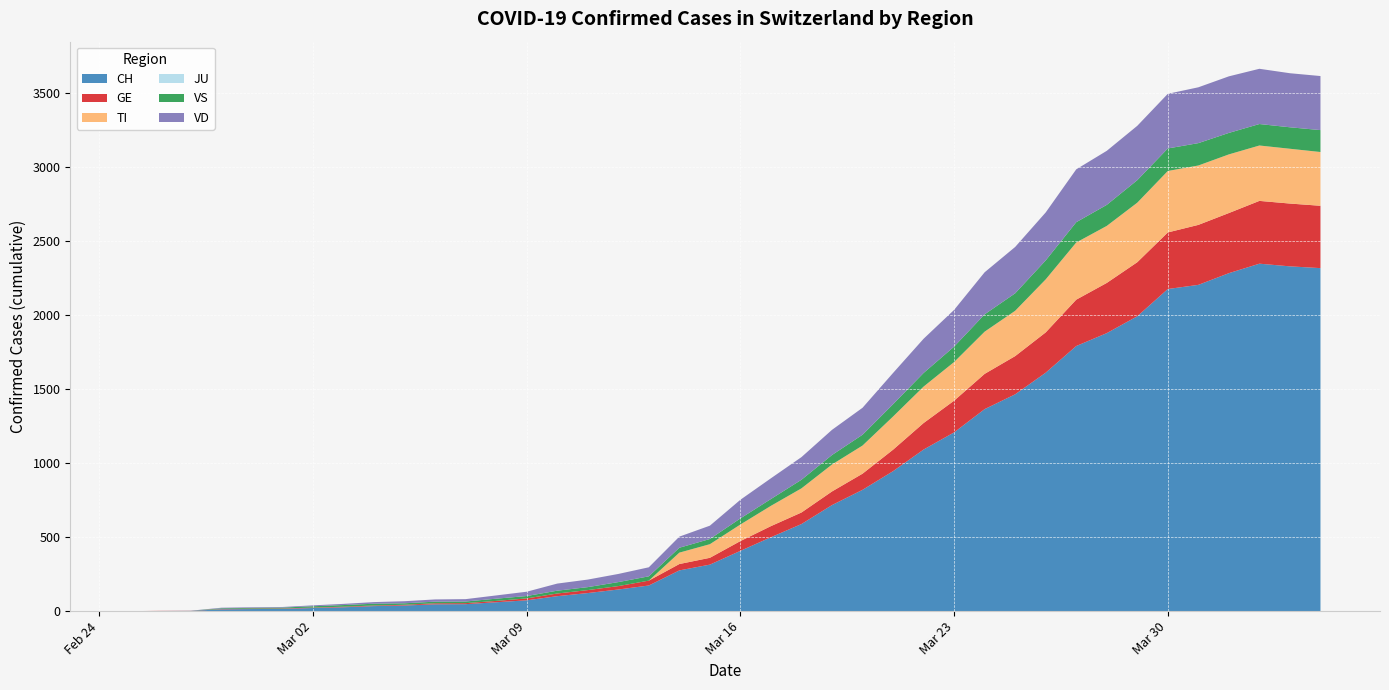

Reading left to right, list all the values displayed in this chart.

CH: 2020-02-25=0	2020-02-26=1	2020-02-27=2	2020-02-28=12	2020-02-29=14	2020-03-01=15	2020-03-02=21	2020-03-03=26	2020-03-04=34	2020-03-05=38	2020-03-06=46	2020-03-07=47	2020-03-08=60	2020-03-09=73	2020-03-10=101	2020-03-11=122	2020-03-12=146	2020-03-13=173	2020-03-14=275	2020-03-15=314	2020-03-16=407	2020-03-17=499	2020-03-18=588	2020-03-19=716	2020-03-20=819	2020-03-21=945	2020-03-22=1091	2020-03-23=1207	2020-03-24=1364	2020-03-25=1464	2020-03-26=1610	2020-03-27=1790	2020-03-28=1877	2020-03-29=1991	2020-03-30=2175	2020-03-31=2203	2020-04-01=2282	2020-04-02=2346	2020-04-03=2328	2020-04-04=2316
GE: 2020-02-25=0	2020-02-26=1	2020-02-27=1	2020-02-28=2	2020-02-29=3	2020-03-01=3	2020-03-02=3	2020-03-03=4	2020-03-04=4	2020-03-05=5	2020-03-06=7	2020-03-07=7	2020-03-08=9	2020-03-09=13	2020-03-10=18	2020-03-11=20	2020-03-12=23	2020-03-13=33	2020-03-14=43	2020-03-15=46	2020-03-16=66	2020-03-17=75	2020-03-18=78	2020-03-19=92	2020-03-20=109	2020-03-21=145	2020-03-22=179	2020-03-23=214	2020-03-24=238	2020-03-25=258	2020-03-26=272	2020-03-27=313	2020-03-28=339	2020-03-29=365	2020-03-30=382	2020-03-31=405	2020-04-01=406	2020-04-02=424	2020-04-03=424	2020-04-04=421
TI: 2020-02-25=0	2020-02-26=0	2020-02-27=0	2020-02-28=0	2020-02-29=0	2020-03-01=0	2020-03-02=0	2020-03-03=0	2020-03-04=0	2020-03-05=0	2020-03-06=0	2020-03-07=0	2020-03-08=0	2020-03-09=0	2020-03-10=0	2020-03-11=0	2020-03-12=0	2020-03-13=0	2020-03-14=77	2020-03-15=92	2020-03-16=112	2020-03-17=137	2020-03-18=163	2020-03-19=182	2020-03-20=190	2020-03-21=224	2020-03-22=246	2020-03-23=261	2020-03-24=285	2020-03-25=306	2020-03-26=358	2020-03-27=386	2020-03-28=385	2020-03-29=402	2020-03-30=415	2020-03-31=401	2020-04-01=396	2020-04-02=374	2020-04-03=370	2020-04-04=363
JU: 2020-02-25=0	2020-02-26=0	2020-02-27=0	2020-02-28=0	2020-02-29=0	2020-03-01=0	2020-03-02=0	2020-03-03=0	2020-03-04=0	2020-03-05=0	2020-03-06=0	2020-03-07=0	2020-03-08=0	2020-03-09=0	2020-03-10=0	2020-03-11=0	2020-03-12=0	2020-03-13=0	2020-03-14=0	2020-03-15=0	2020-03-16=0	2020-03-17=0	2020-03-18=0	2020-03-19=0	2020-03-20=0	2020-03-21=0	2020-03-22=0	2020-03-23=0	2020-03-24=0	2020-03-25=0	2020-03-26=0	2020-03-27=0	2020-03-28=0	2020-03-29=0	2020-03-30=0	2020-03-31=0	2020-04-01=0	2020-04-02=0	2020-04-03=0	2020-04-04=0
VS: 2020-02-25=0	2020-02-26=0	2020-02-27=0	2020-02-28=5	2020-02-29=5	2020-03-01=6	2020-03-02=9	2020-03-03=11	2020-03-04=12	2020-03-05=10	2020-03-06=11	2020-03-07=11	2020-03-08=15	2020-03-09=16	2020-03-10=19	2020-03-11=20	2020-03-12=27	2020-03-13=29	2020-03-14=33	2020-03-15=35	2020-03-16=41	2020-03-17=46	2020-03-18=58	2020-03-19=64	2020-03-20=73	2020-03-21=83	2020-03-22=92	2020-03-23=104	2020-03-24=117	2020-03-25=118	2020-03-26=128	2020-03-27=137	2020-03-28=142	2020-03-29=152	2020-03-30=152	2020-03-31=151	2020-04-01=145	2020-04-02=145	2020-04-03=145	2020-04-04=148
VD: 2020-02-25=0	2020-02-26=0	2020-02-27=0	2020-02-28=4	2020-02-29=4	2020-03-01=4	2020-03-02=6	2020-03-03=8	2020-03-04=11	2020-03-05=14	2020-03-06=15	2020-03-07=16	2020-03-08=22	2020-03-09=29	2020-03-10=48	2020-03-11=51	2020-03-12=55	2020-03-13=61	2020-03-14=75	2020-03-15=90	2020-03-16=126	2020-03-17=140	2020-03-18=153	2020-03-19=170	2020-03-20=182	2020-03-21=211	2020-03-22=231	2020-03-23=248	2020-03-24=284	2020-03-25=313	2020-03-26=324	2020-03-27=357	2020-03-28=365	2020-03-29=367	2020-03-30=369	2020-03-31=377	2020-04-01=382	2020-04-02=373	2020-04-03=365	2020-04-04=365